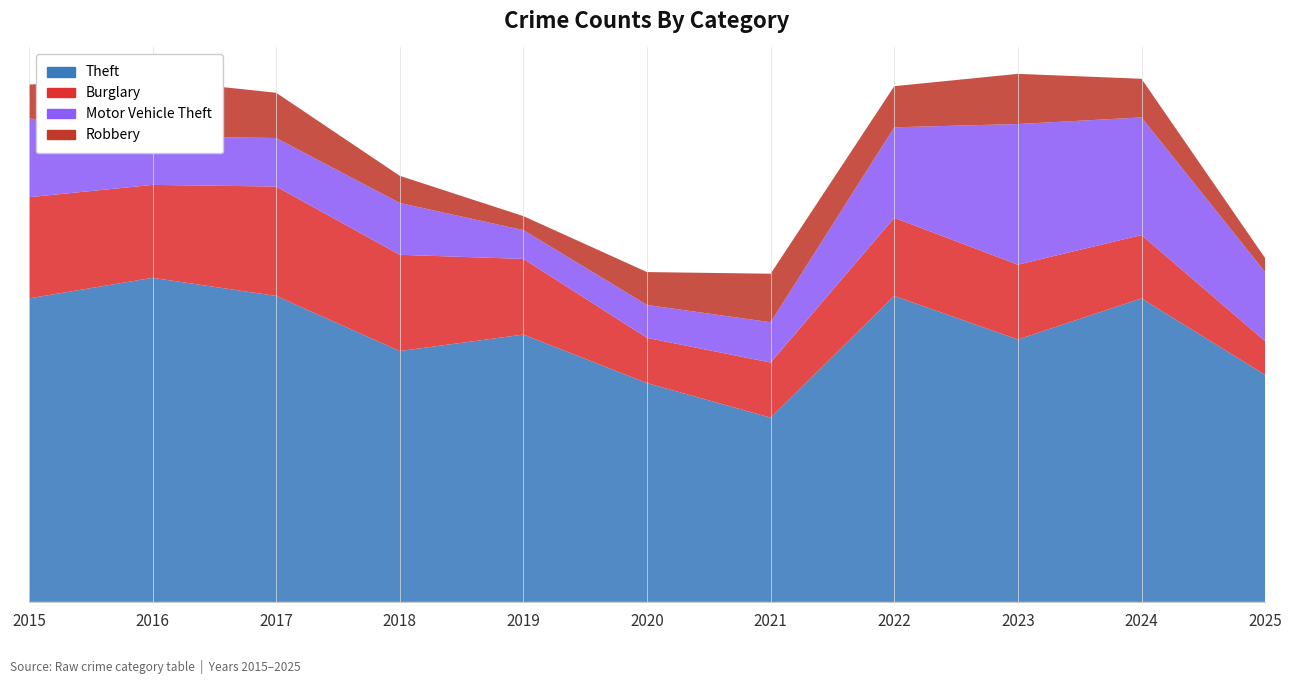

Reading left to right, transcribe all the data shown in this chart.

Theft: 2015=369	2016=394	2017=372	2018=305	2019=325	2020=266	2021=224	2022=372	2023=319	2024=369	2025=276
Burglary: 2015=123	2016=113	2017=133	2018=117	2019=92	2020=55	2021=67	2022=95	2023=91	2024=77	2025=41
Motor Vehicle Theft: 2015=96	2016=59	2017=59	2018=63	2019=35	2020=40	2021=49	2022=110	2023=171	2024=143	2025=84
Robbery: 2015=41	2016=69	2017=55	2018=33	2019=17	2020=40	2021=59	2022=50	2023=61	2024=47	2025=17